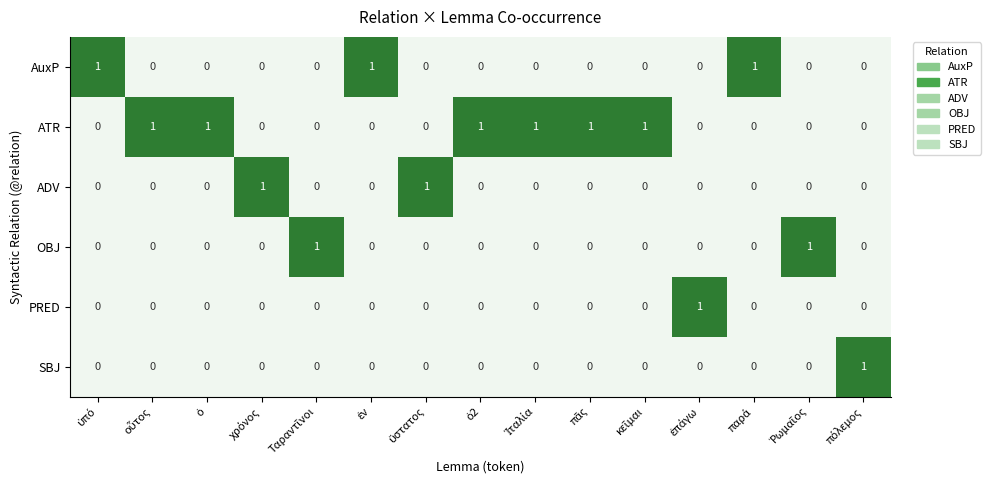

Which series has the largest total across all categories?

ATR